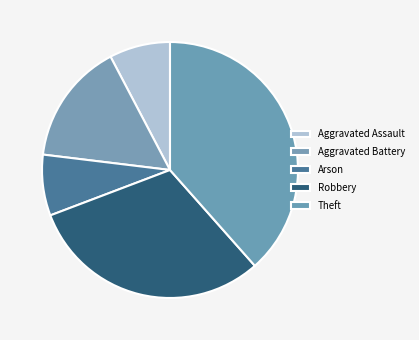

Does Aggravated Battery represent more than half of the total?

No